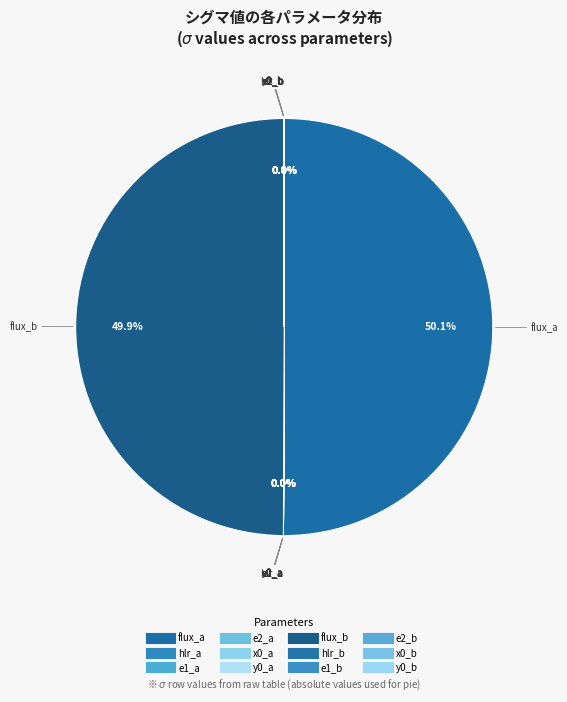

Count the number of slices in the pie.

12